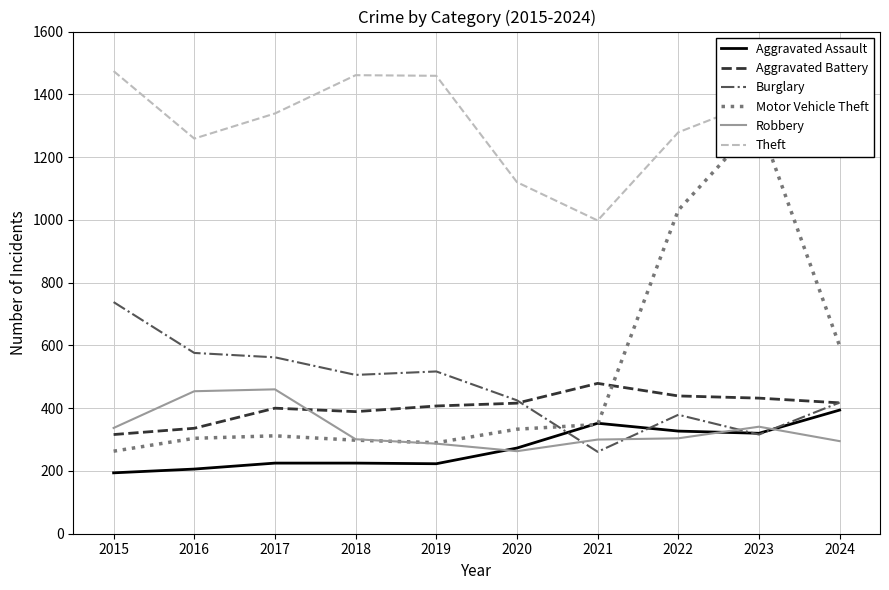

What is the difference between the Theft values at 2022 and 2017?

60